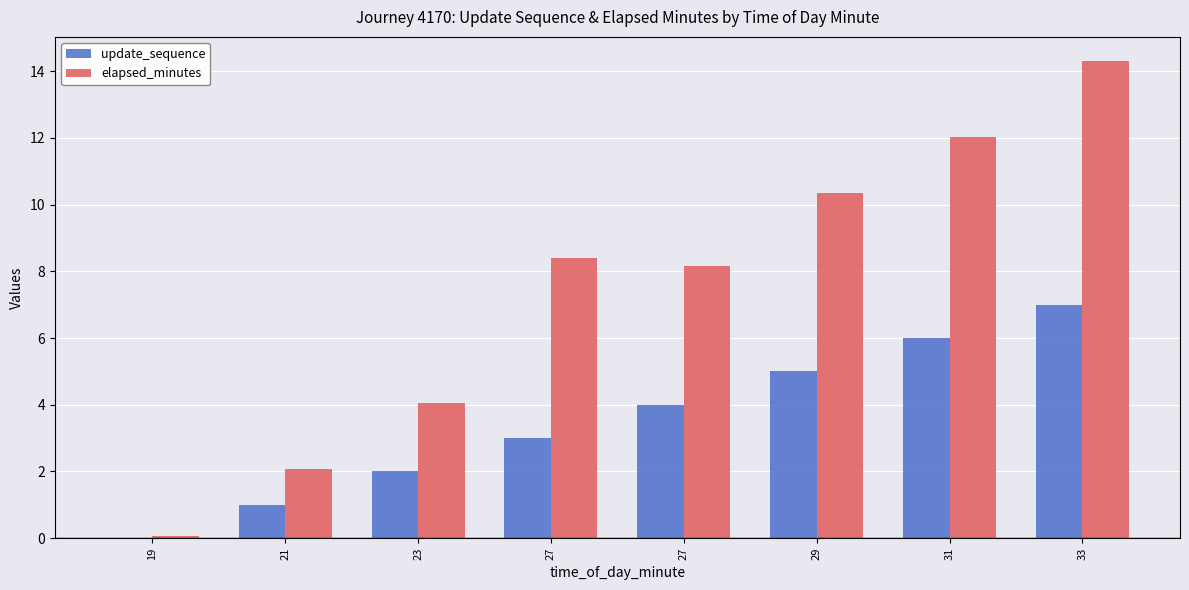

Are the bars horizontal?

No